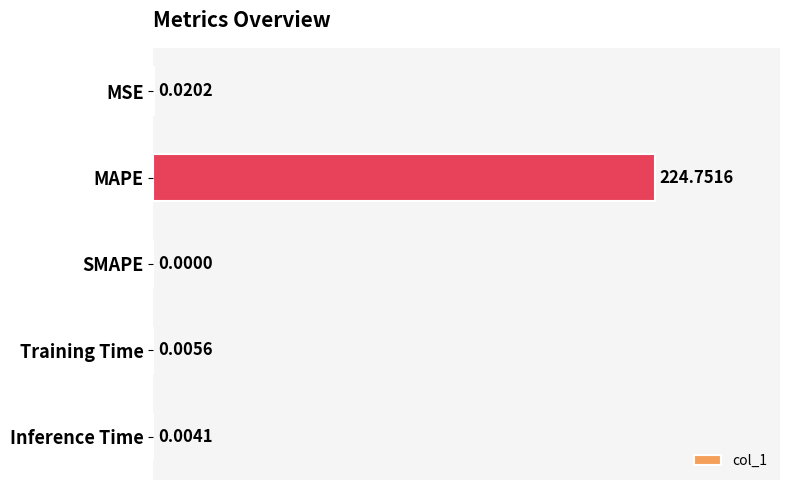

What is the change in value from MAPE to SMAPE?

-224.8